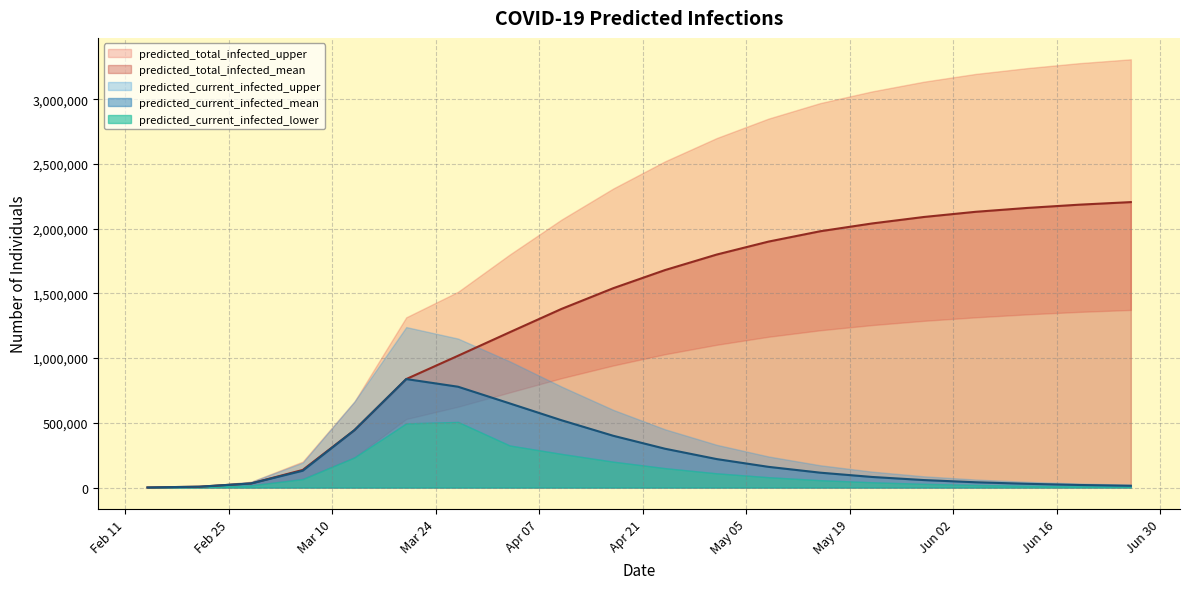

What is the value of the predicted_current_infected_upper point at the 18th from the left?

44000